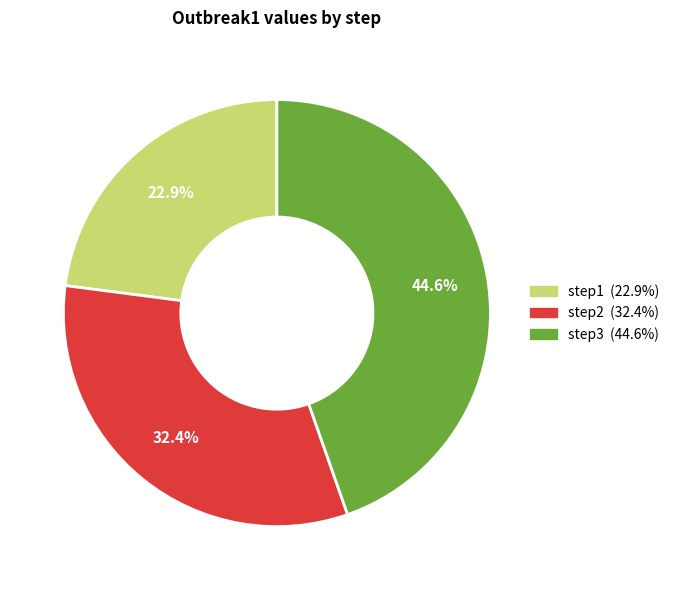

Approximately how many times larger is the value at step2 compared to step3?

0.7